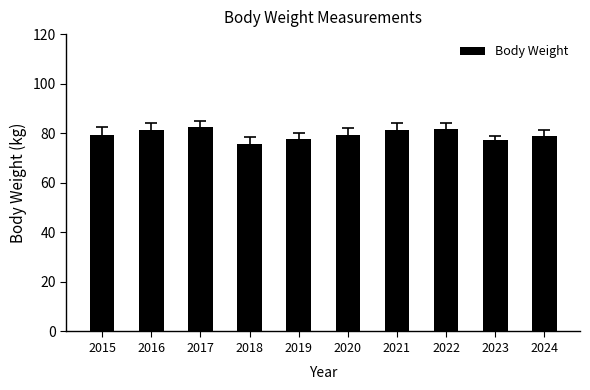

At which category does the chart reach its minimum across all series?

2018